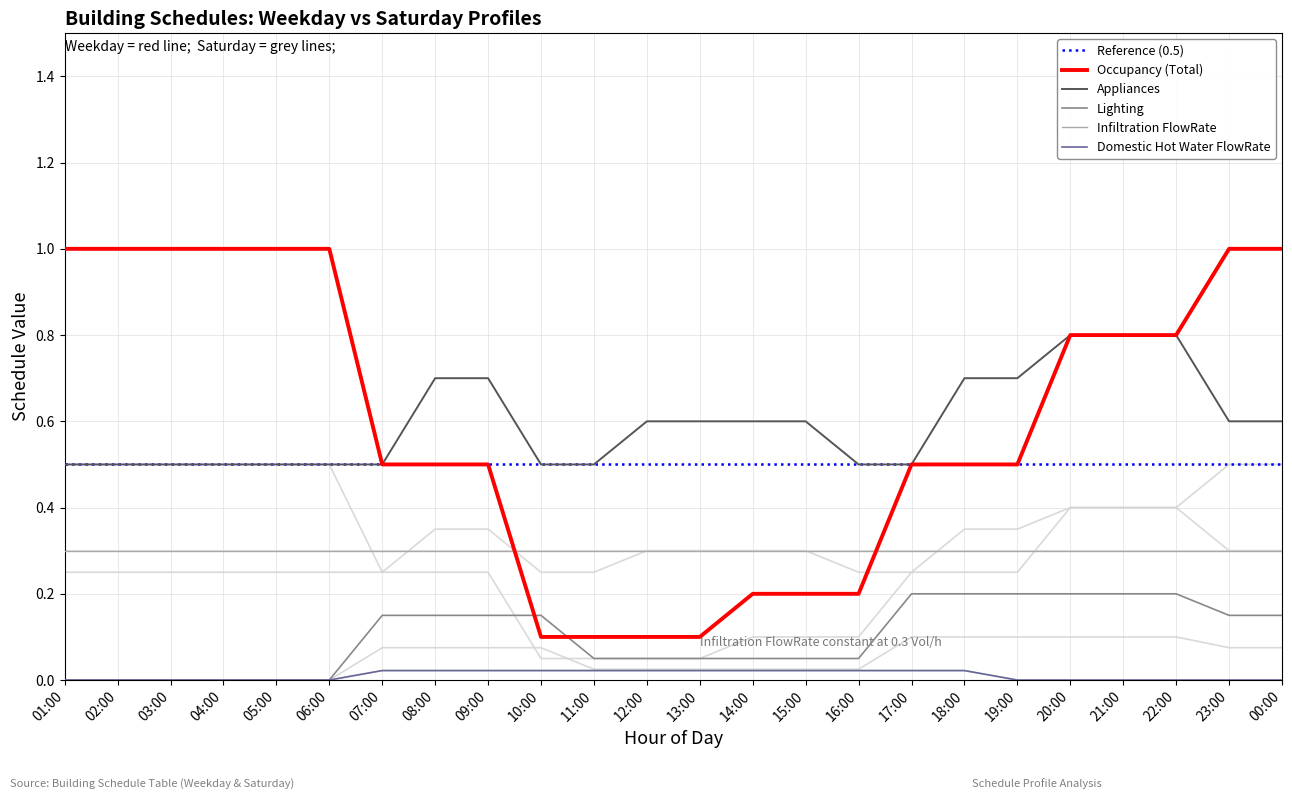

True or false: Lighting and Appliances intersect in this chart.

False